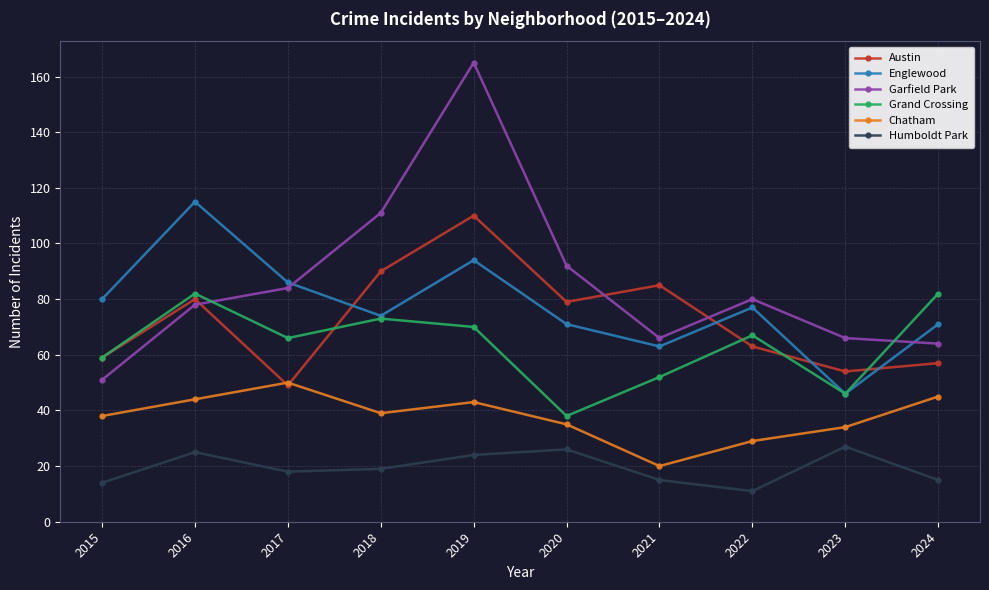

At which category does Chatham reach its first local valley?

2018